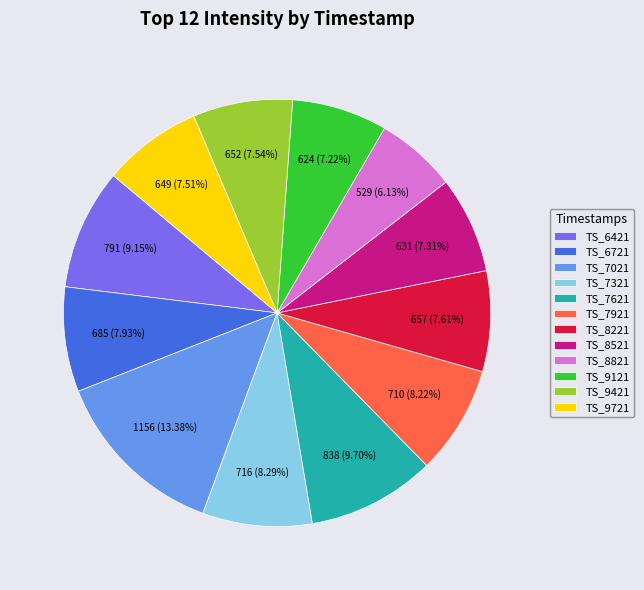

Is the sum of TS_6721 and TS_8821 greater than half?

No